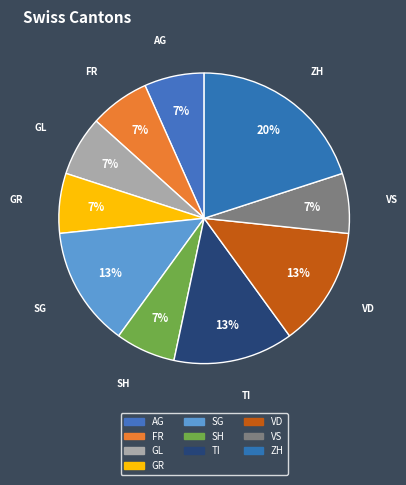

How many slices are in this pie chart?

10